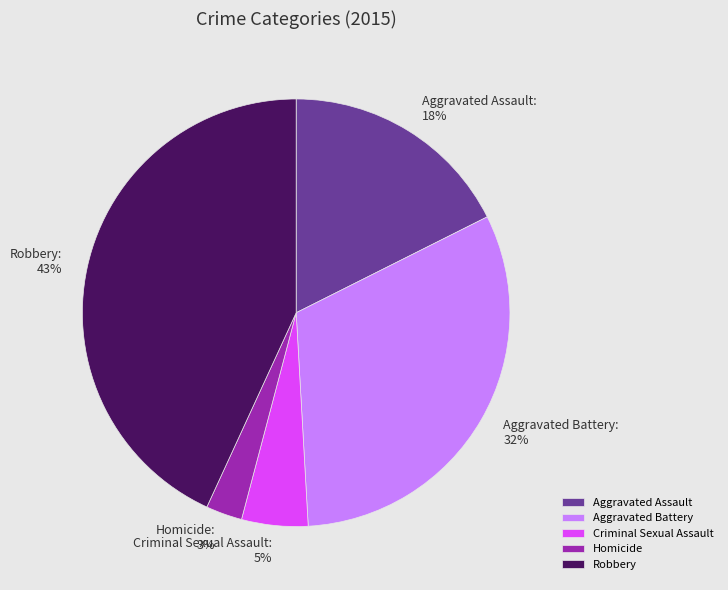

How many slices are in this pie chart?

5